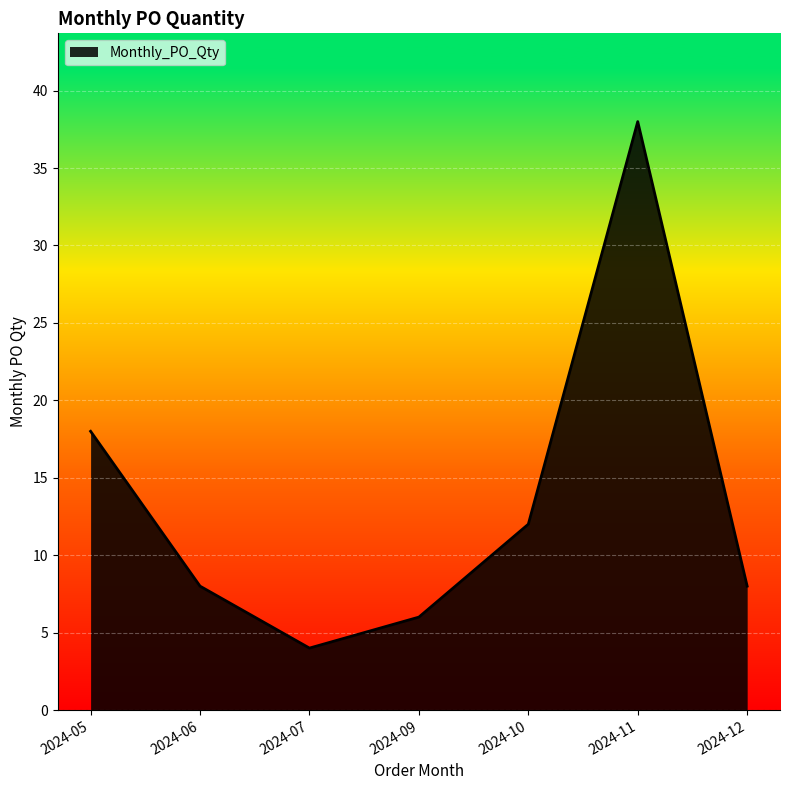

Where is the data nearest to the value 21?

2024-05